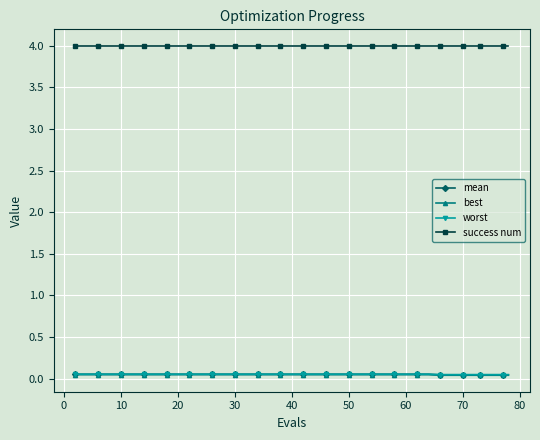

What is the highest value of the success num series?

4.0